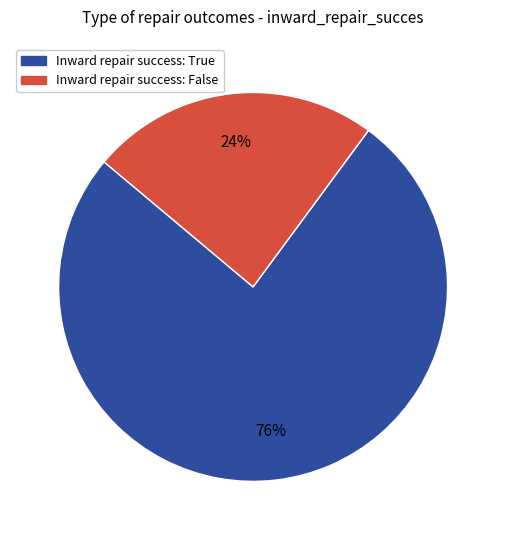

The Inward repair success: False slice represents 9% of the pie. True or false?

False